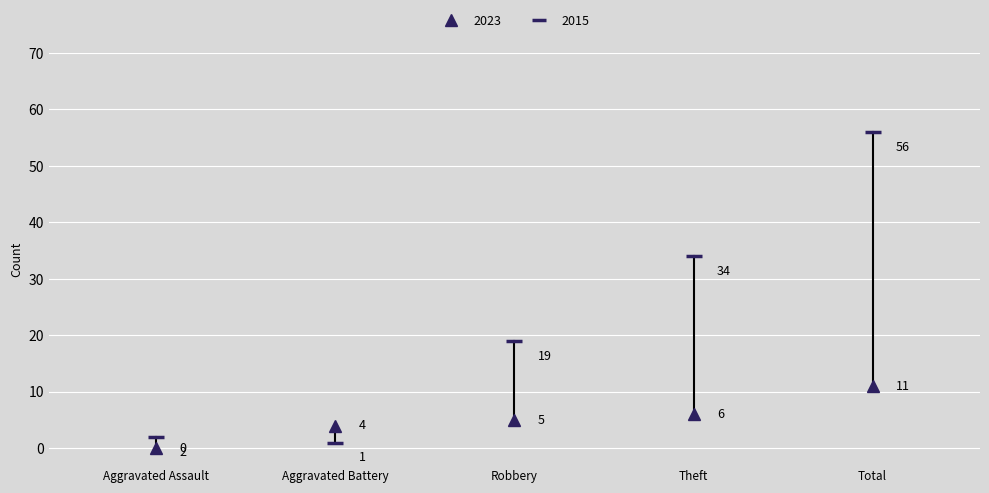

What is the difference between the second highest and minimum values in the 2015 series?

33